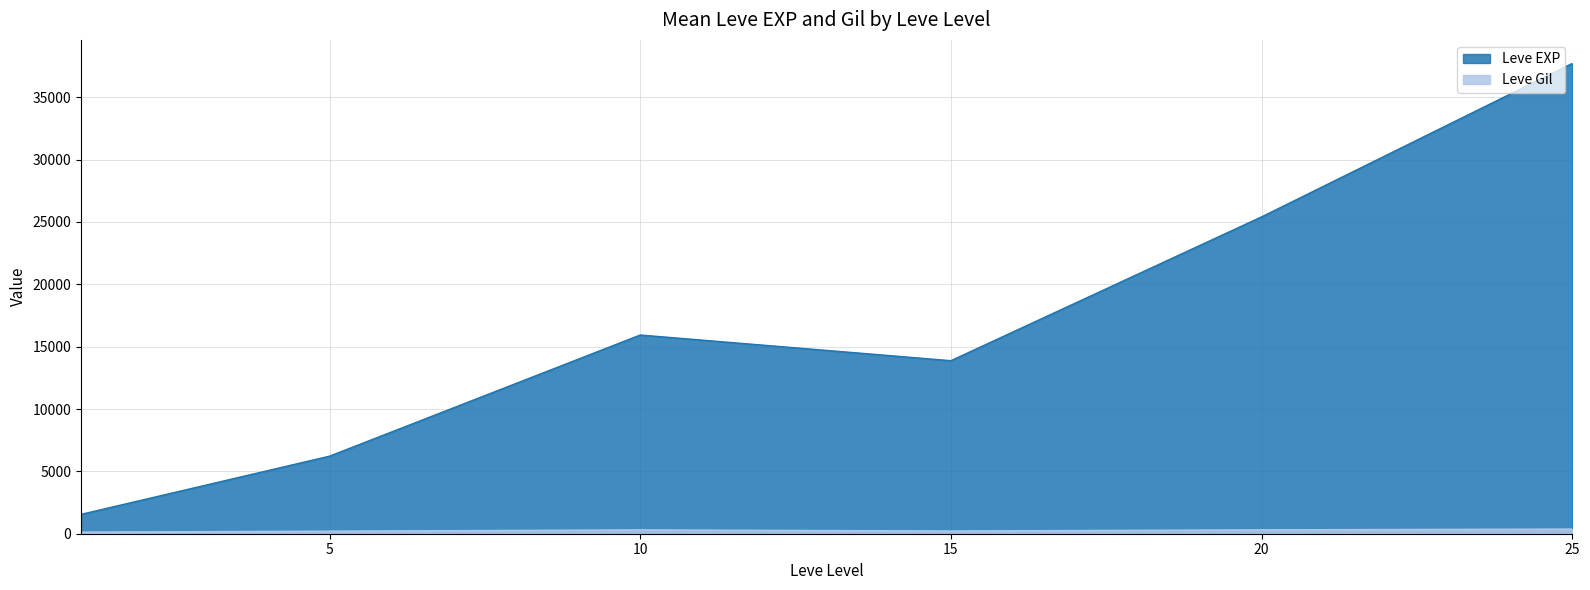

At 10, list the series in order from largest to smallest.

Leve EXP, Leve Gil